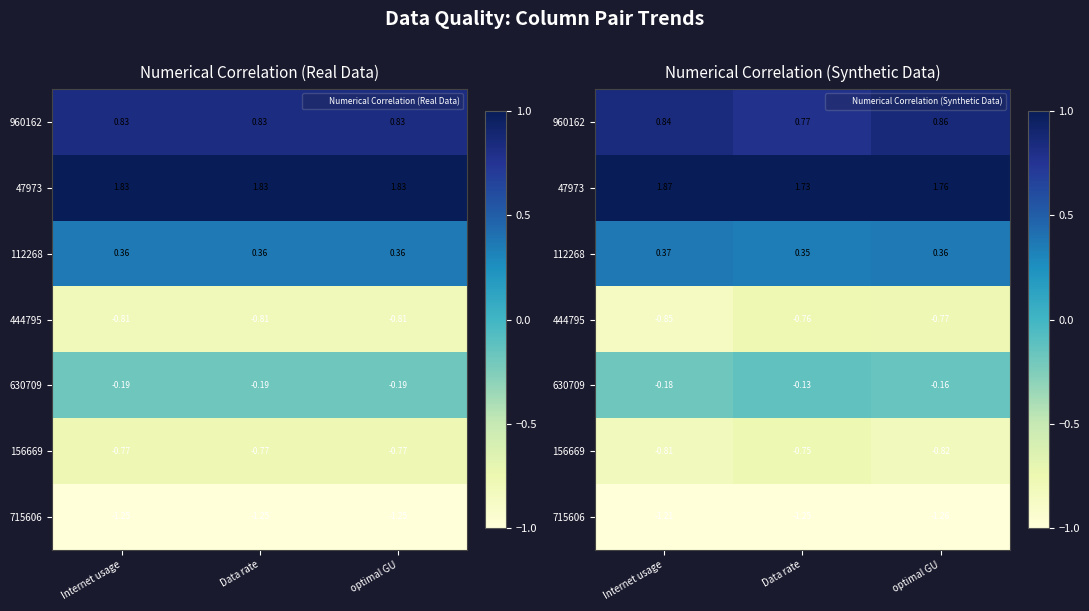

At which label is 112268 closest to 0?

Data rate